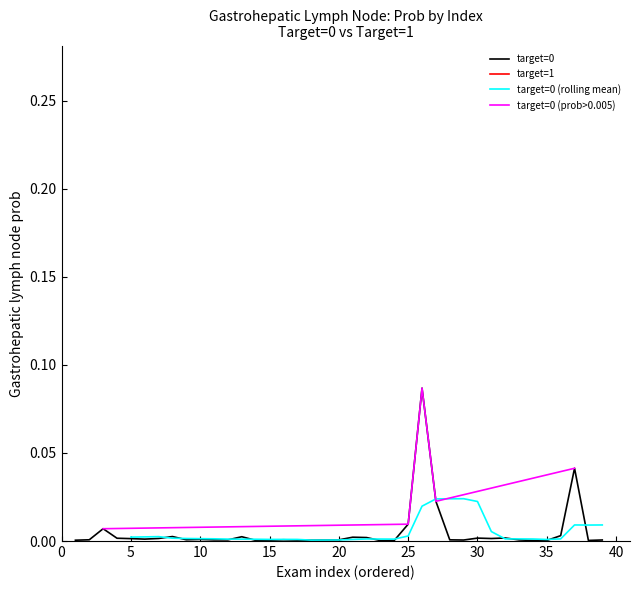

Is it true that target=0 equals 0.0 at 15?

True